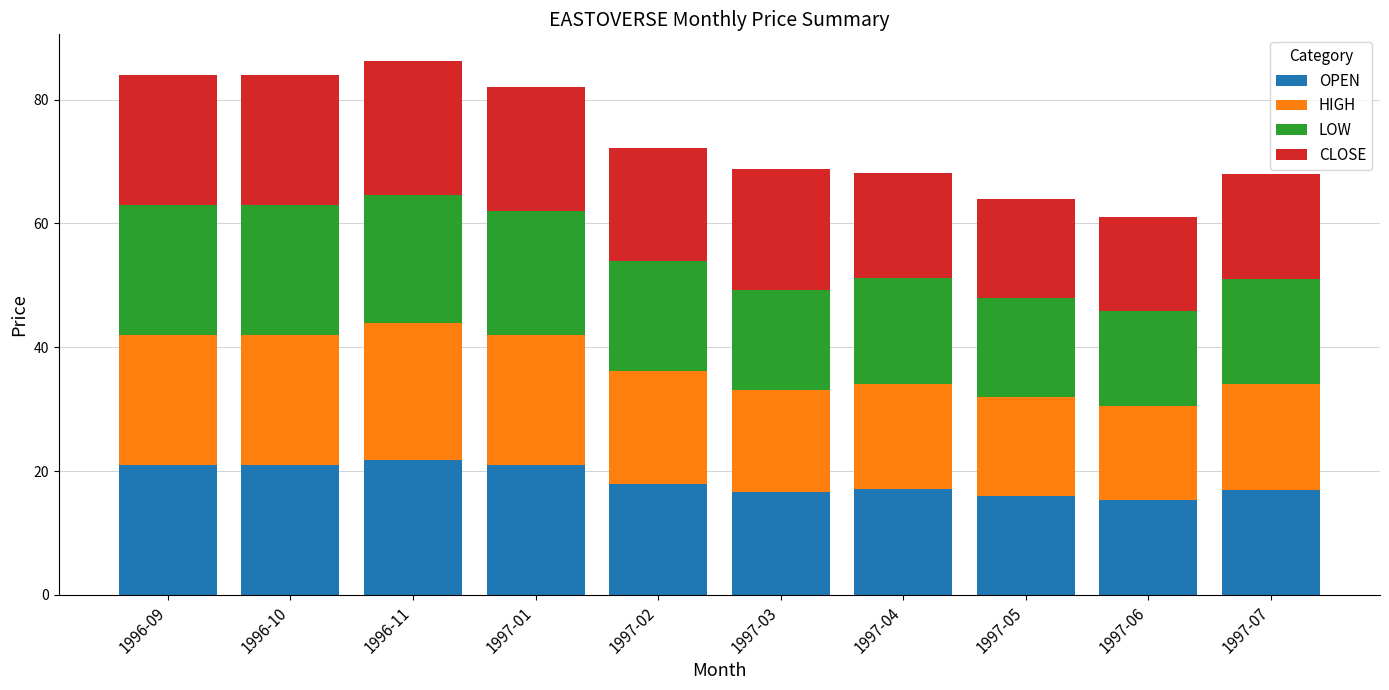

True or false: OPEN has a value of 17.1 at 1997-04.

True